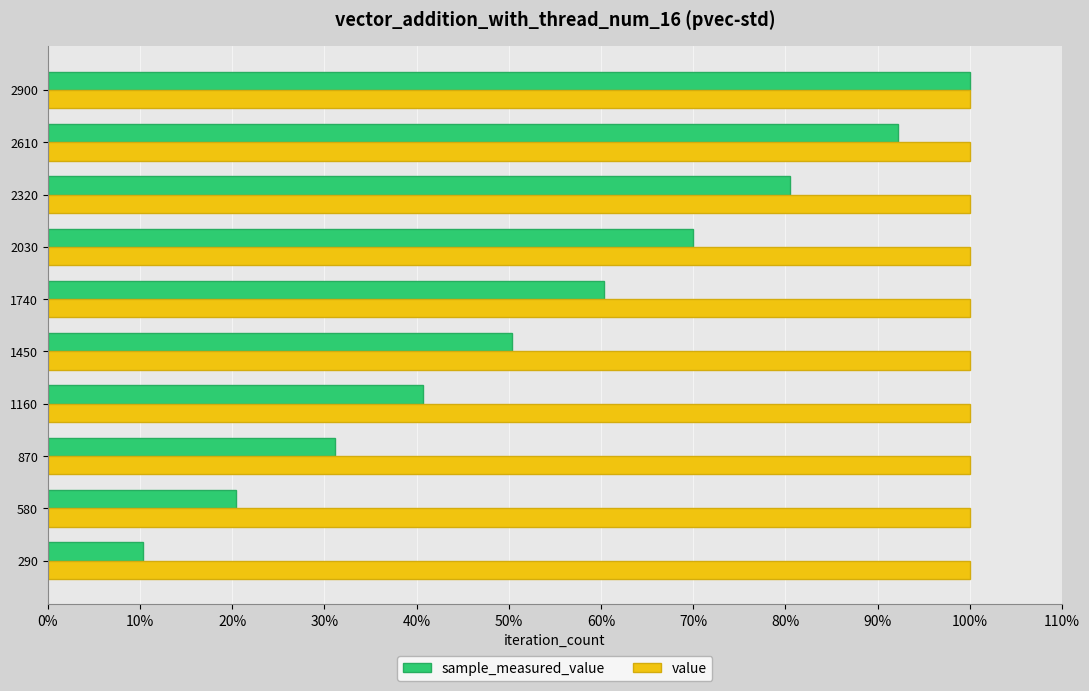

What is the minimum value shown in the chart?

10.3